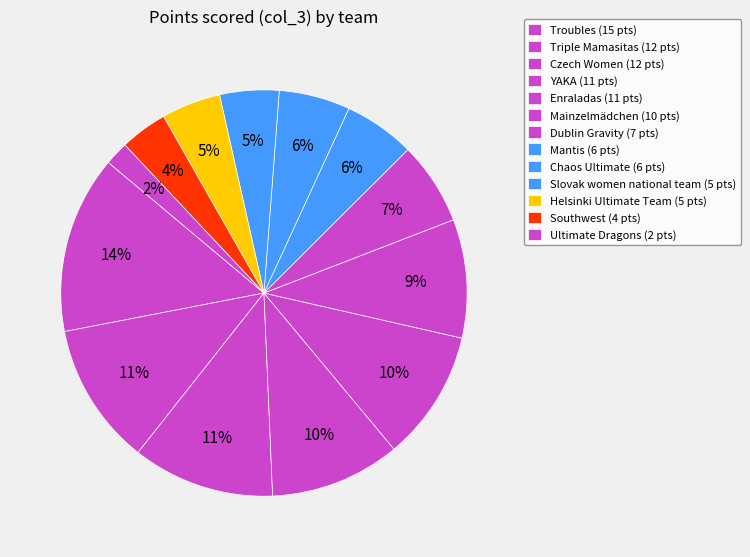

Count the number of slices in the pie.

13